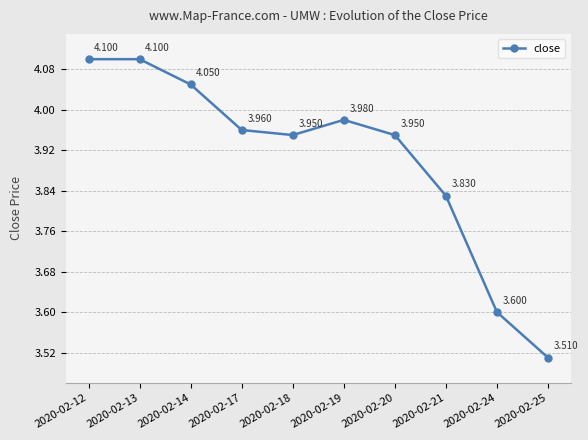

The chart shows a value of 4.0 at 2020-02-19. True or false?

True